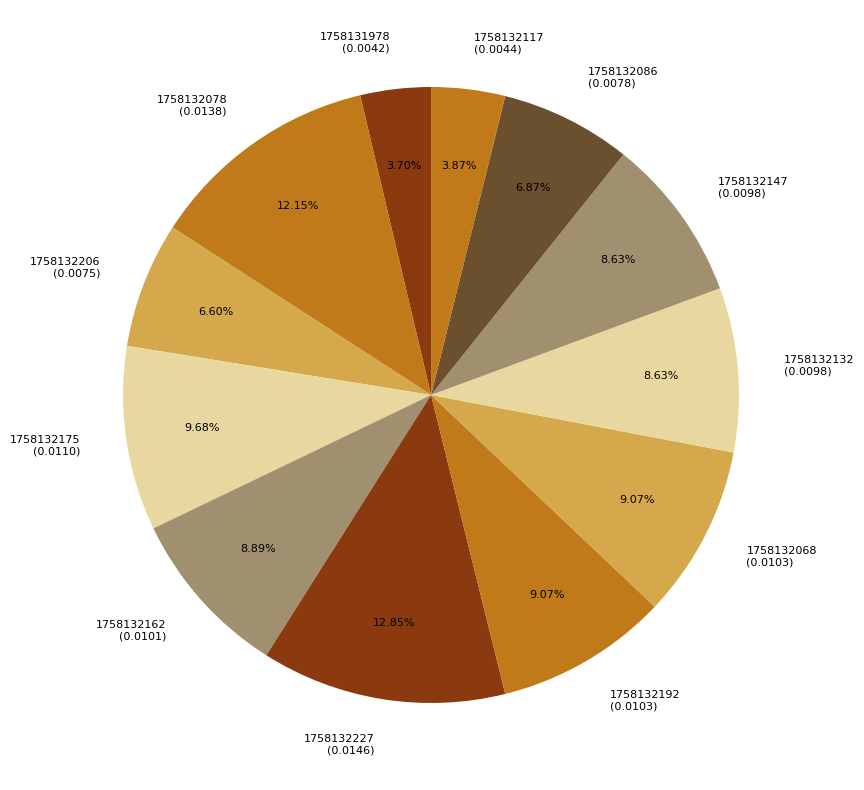

What is the total percentage of 1758132078 and 1758132132?

20.8%